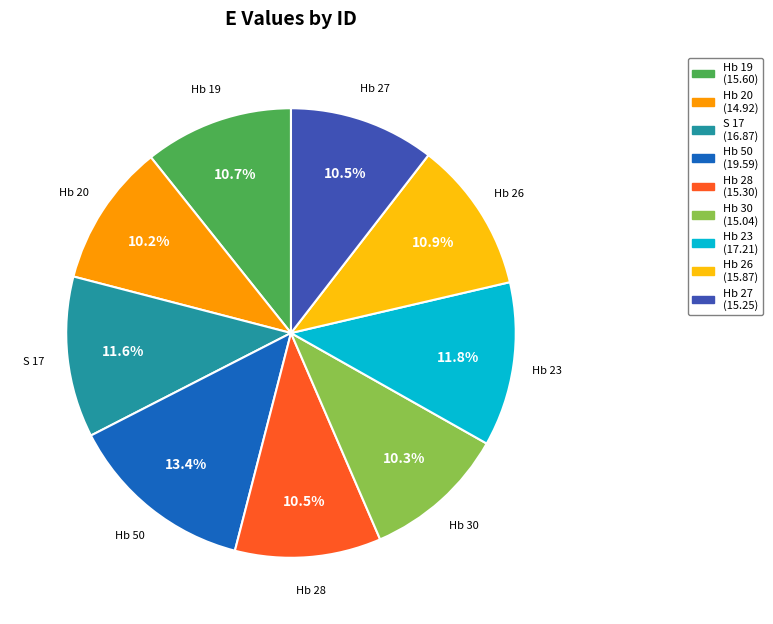

Which category has the biggest portion of the pie?

Hb 50